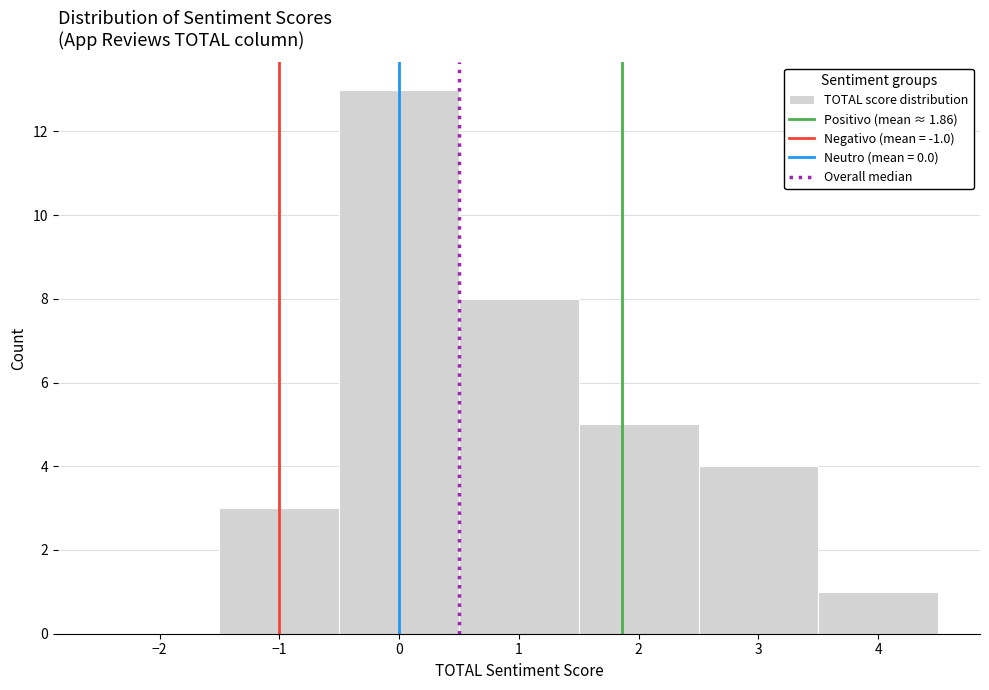

Reading left to right, transcribe this chart: for each bar, give the range it covers on the x-axis and its height. The values are not printed on the chart, so give them approximately, as read against the axis.

-2.5 to -1.5: 0
-1.5 to -0.5: 3
-0.5 to 0.5: 13
0.5 to 1.5: 8
1.5 to 2.5: 5
2.5 to 3.5: 4
3.5 to 4.5: 1